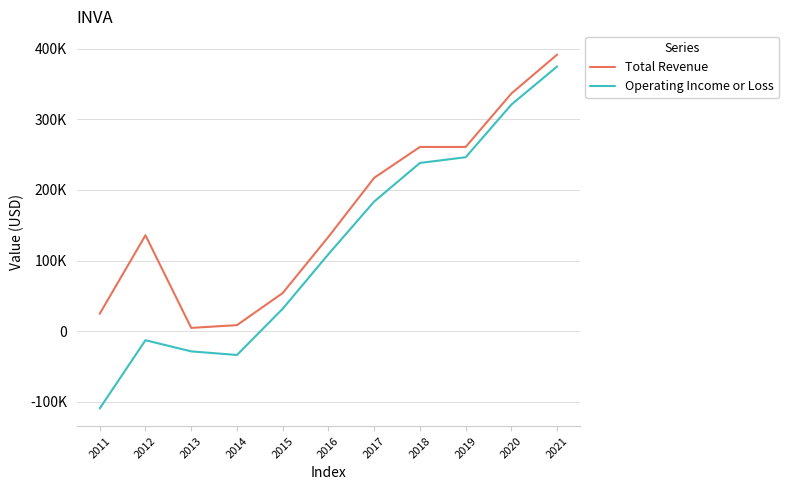

Rank the series by their average value, from lowest to highest.

Operating Income or Loss, Total Revenue